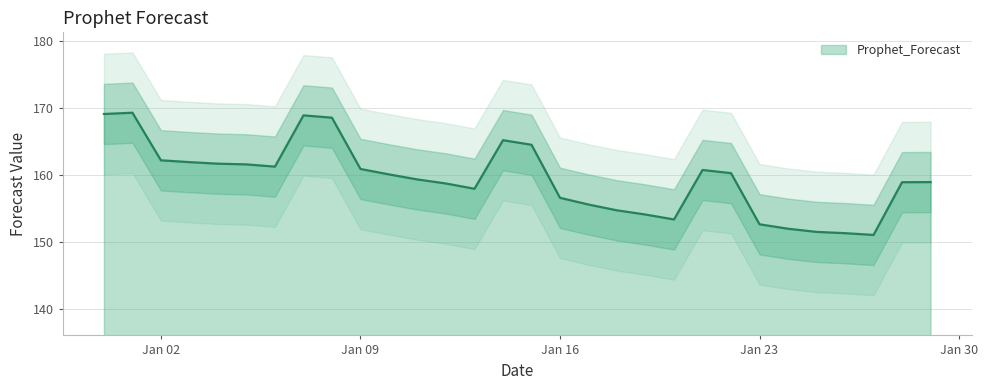

What is the label of the 28th point from the left?

2023-01-27